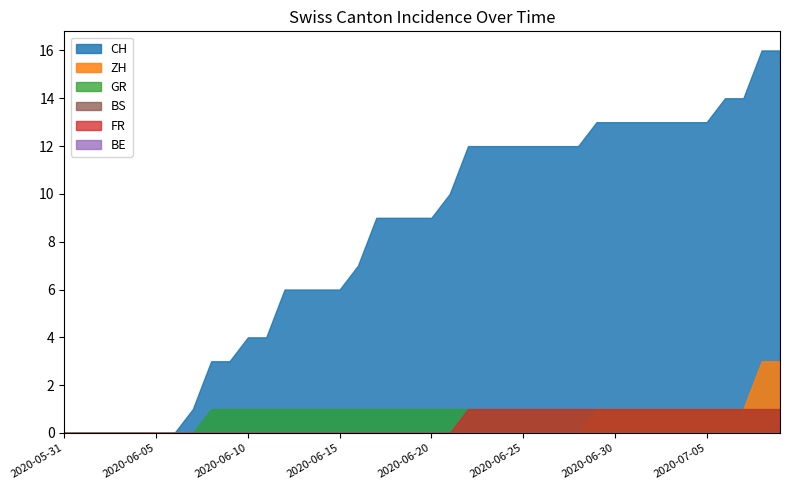

What is the total value across all series at 2020-06-30?

16